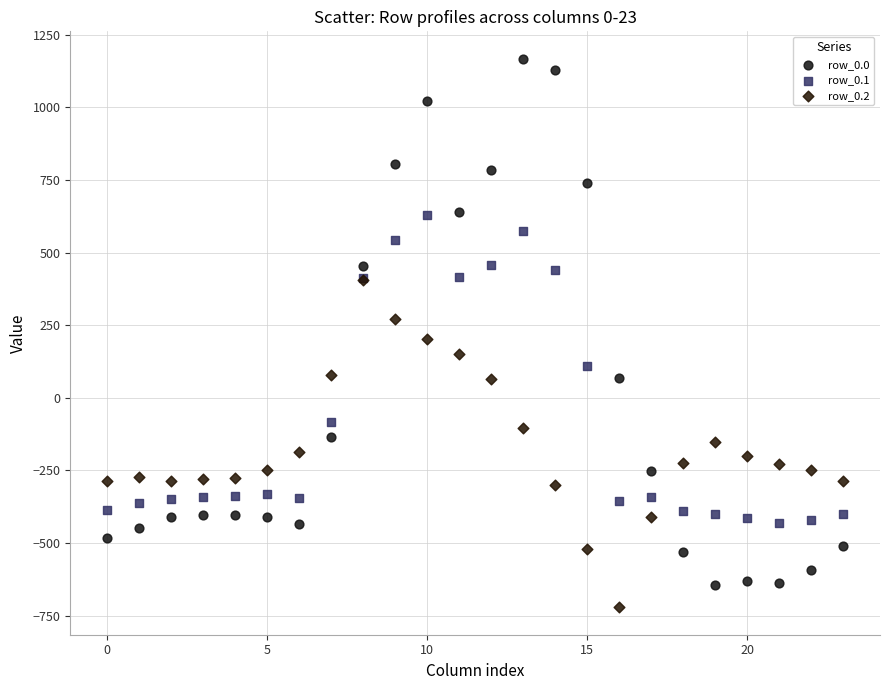

What are all the series names shown in the legend?

row_0.0, row_0.1, row_0.2